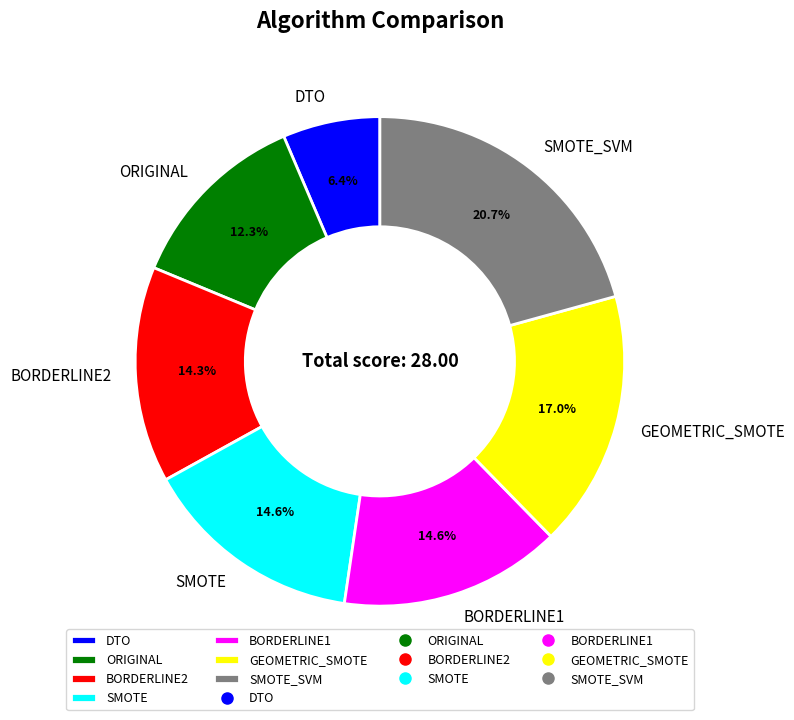

What portion of the pie excludes BORDERLINE2?

85.7%